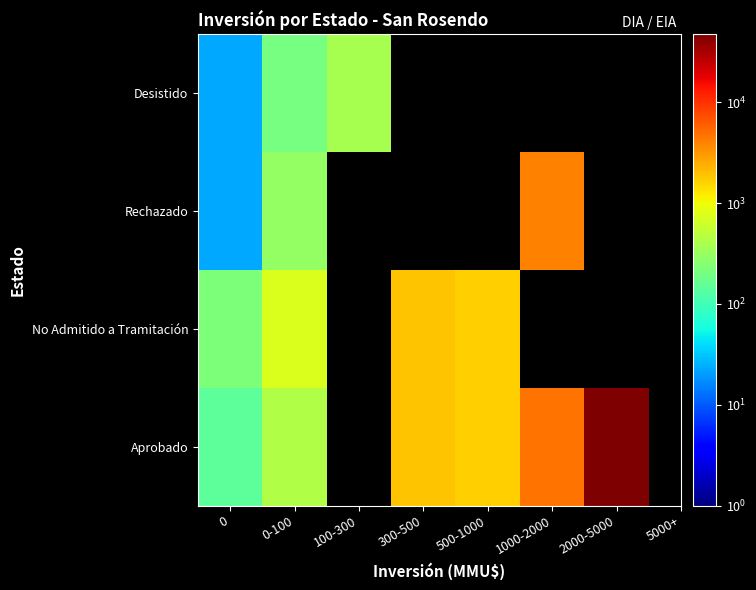

The value of No Admitido a Tramitación at 0-100 is 734.0. True or false?

True